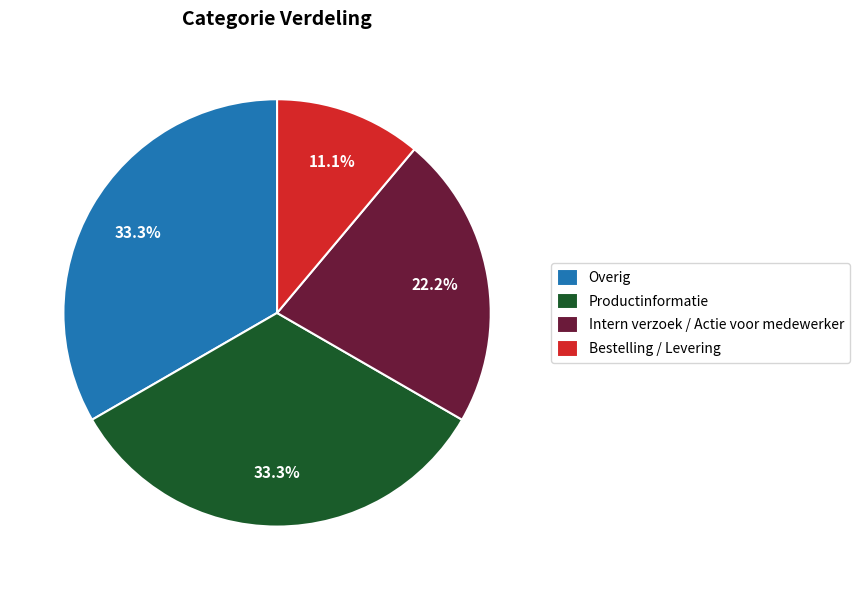

Count the number of slices in the pie.

4